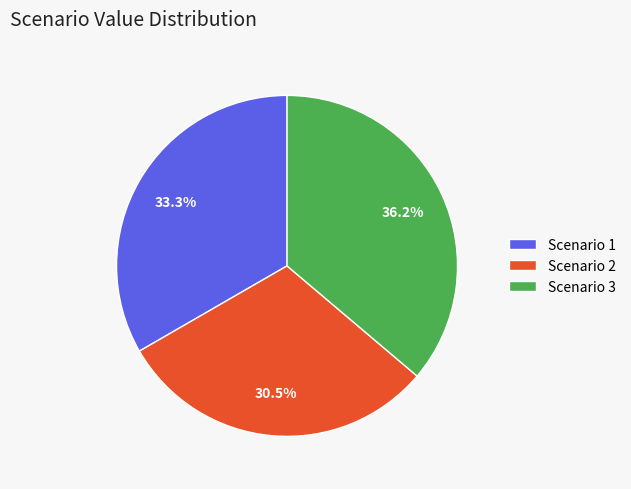

How many segments does this pie chart have?

3